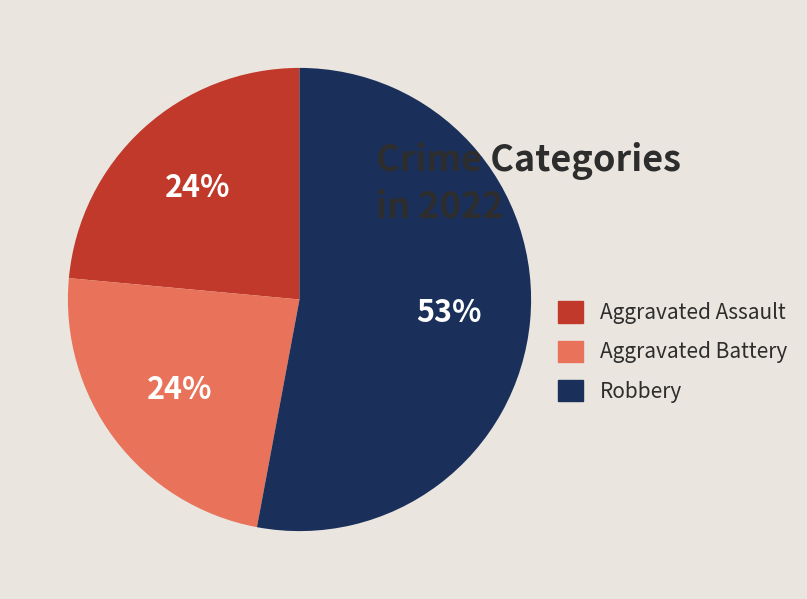

The Aggravated Battery slice represents 24% of the pie. True or false?

True